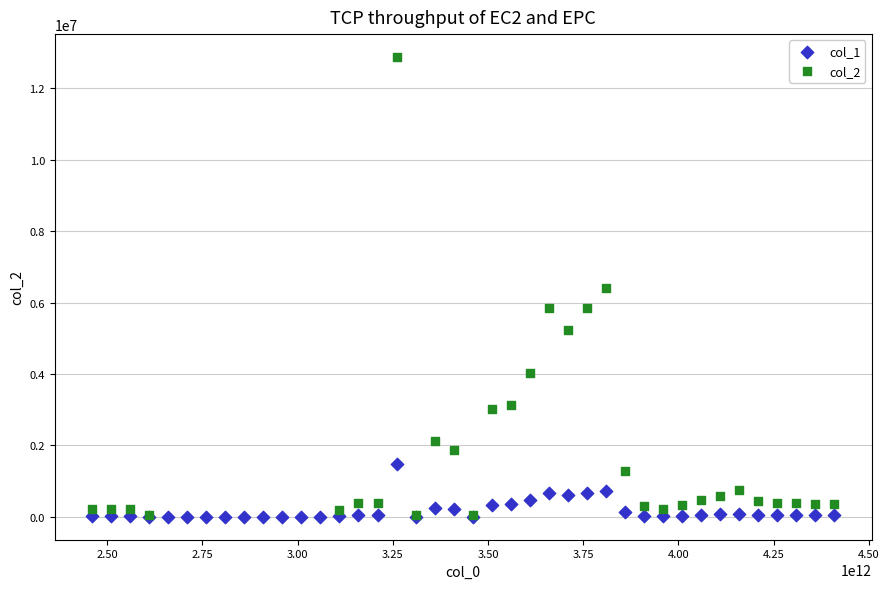

Which series has the widest spread of Y values?

col_2